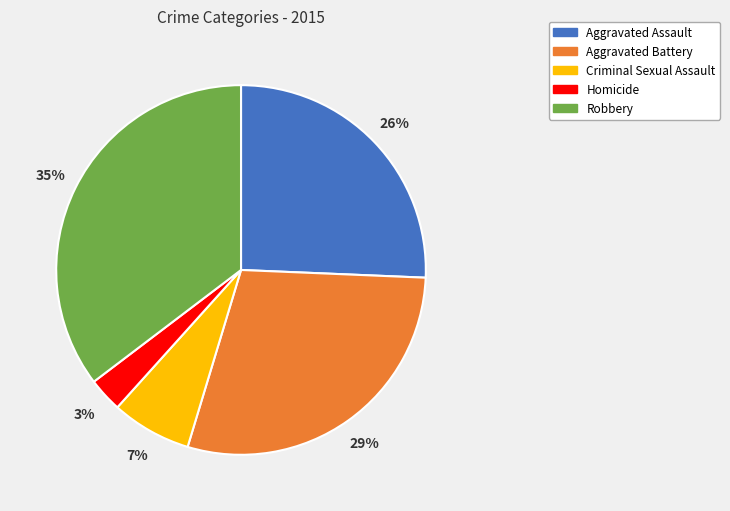

What is the largest slice in the pie chart?

Robbery